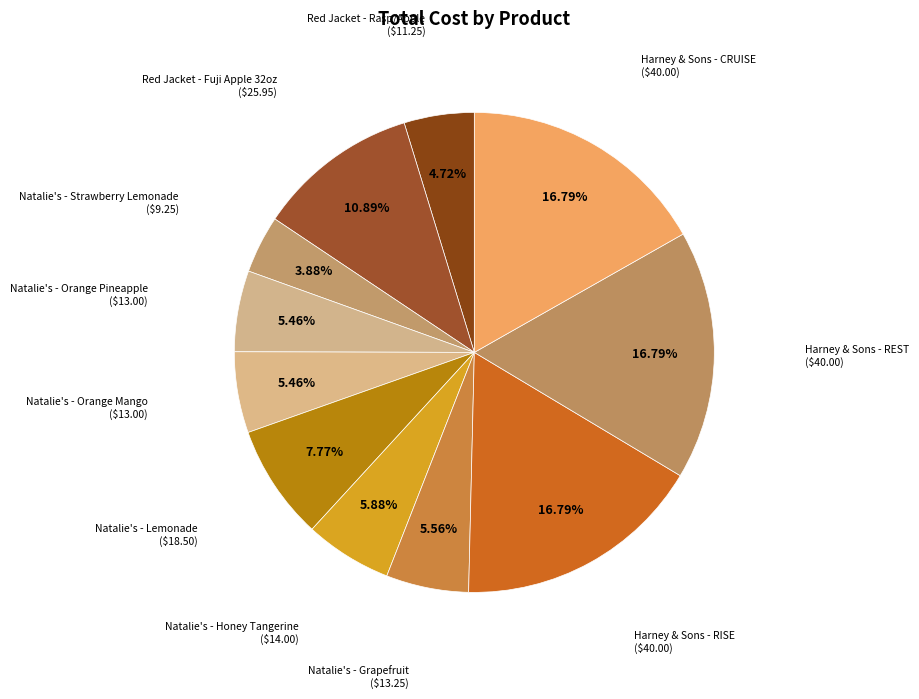

Which category has the smallest portion of the pie?

Natalie's - Strawberry Lemonade